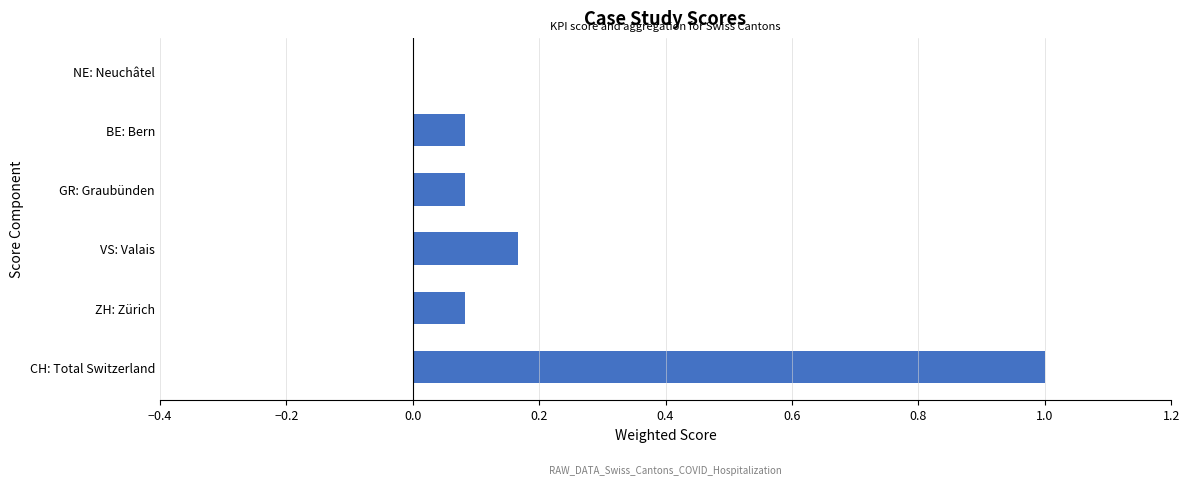

What is the approximate value at CH: Total Switzerland?

1.0